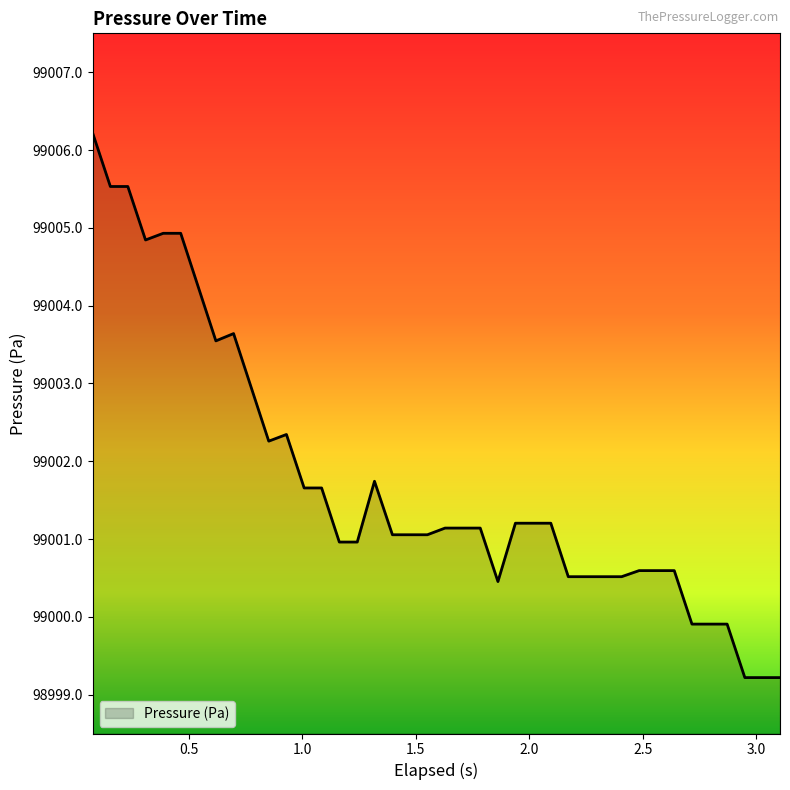

What is the difference between the maximum and minimum values?

7.0